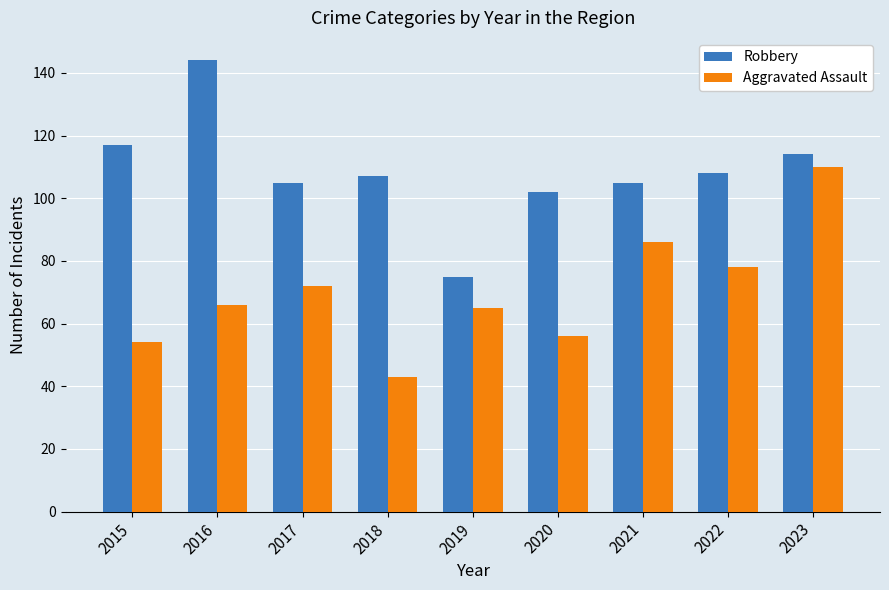

How many bars are there in total?

18